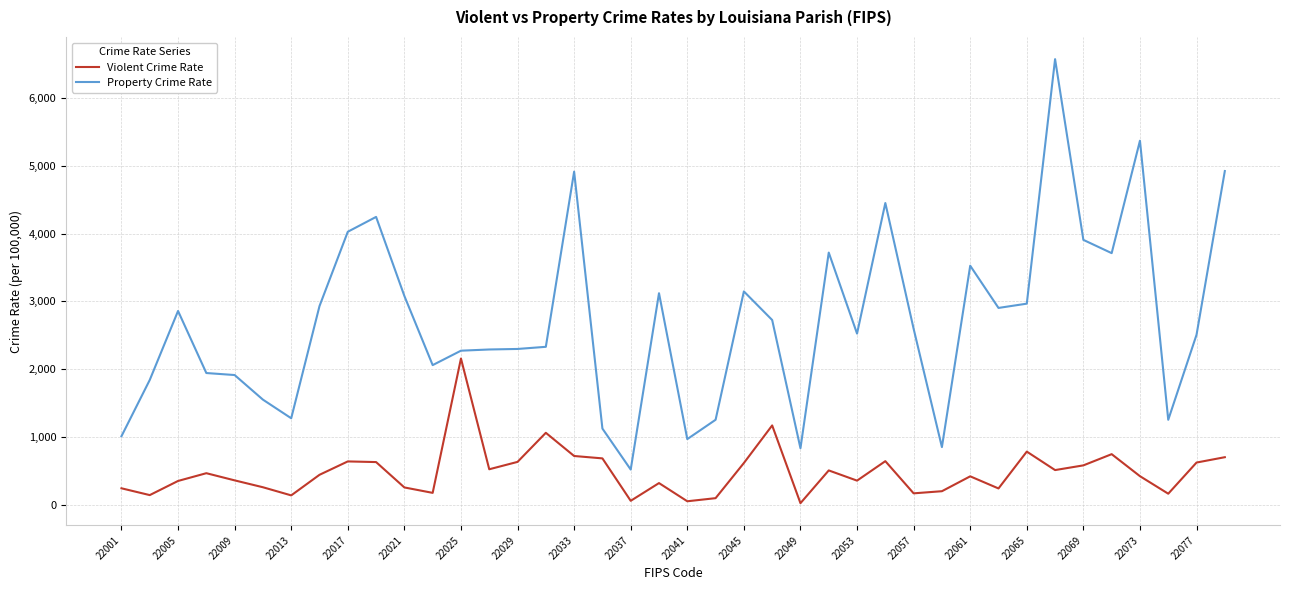

Which series has the largest total across all categories?

Property Crime Rate